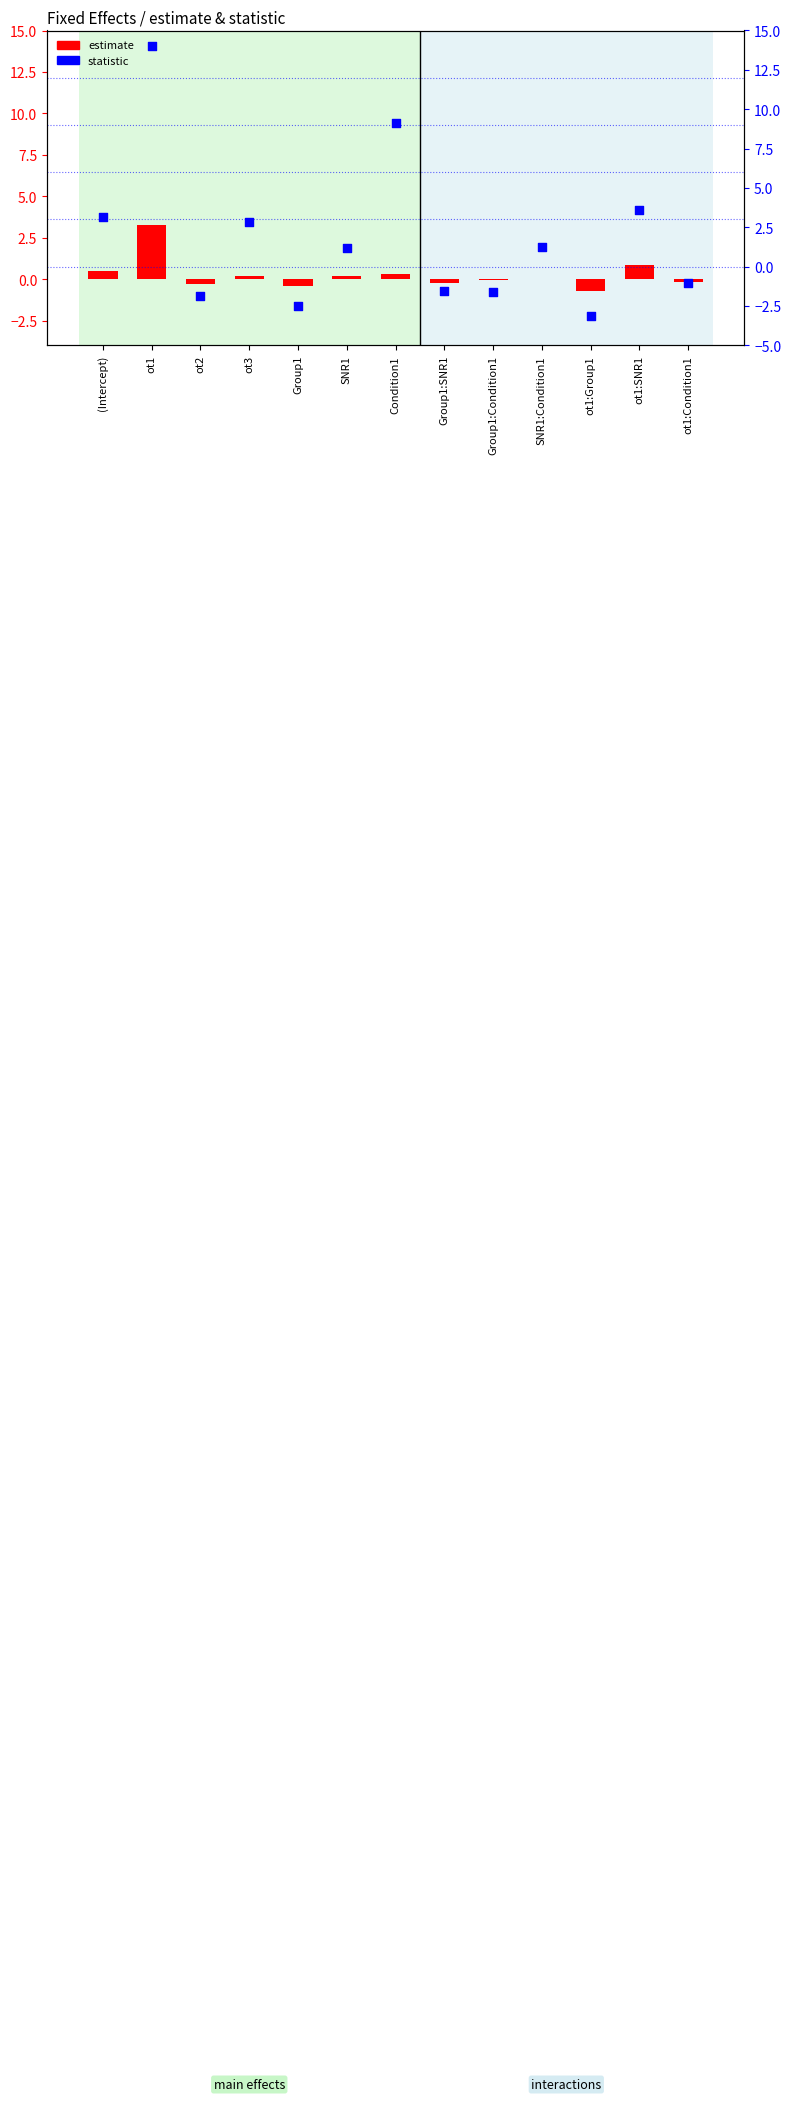

Which series has the widest spread of Y values?

statistic